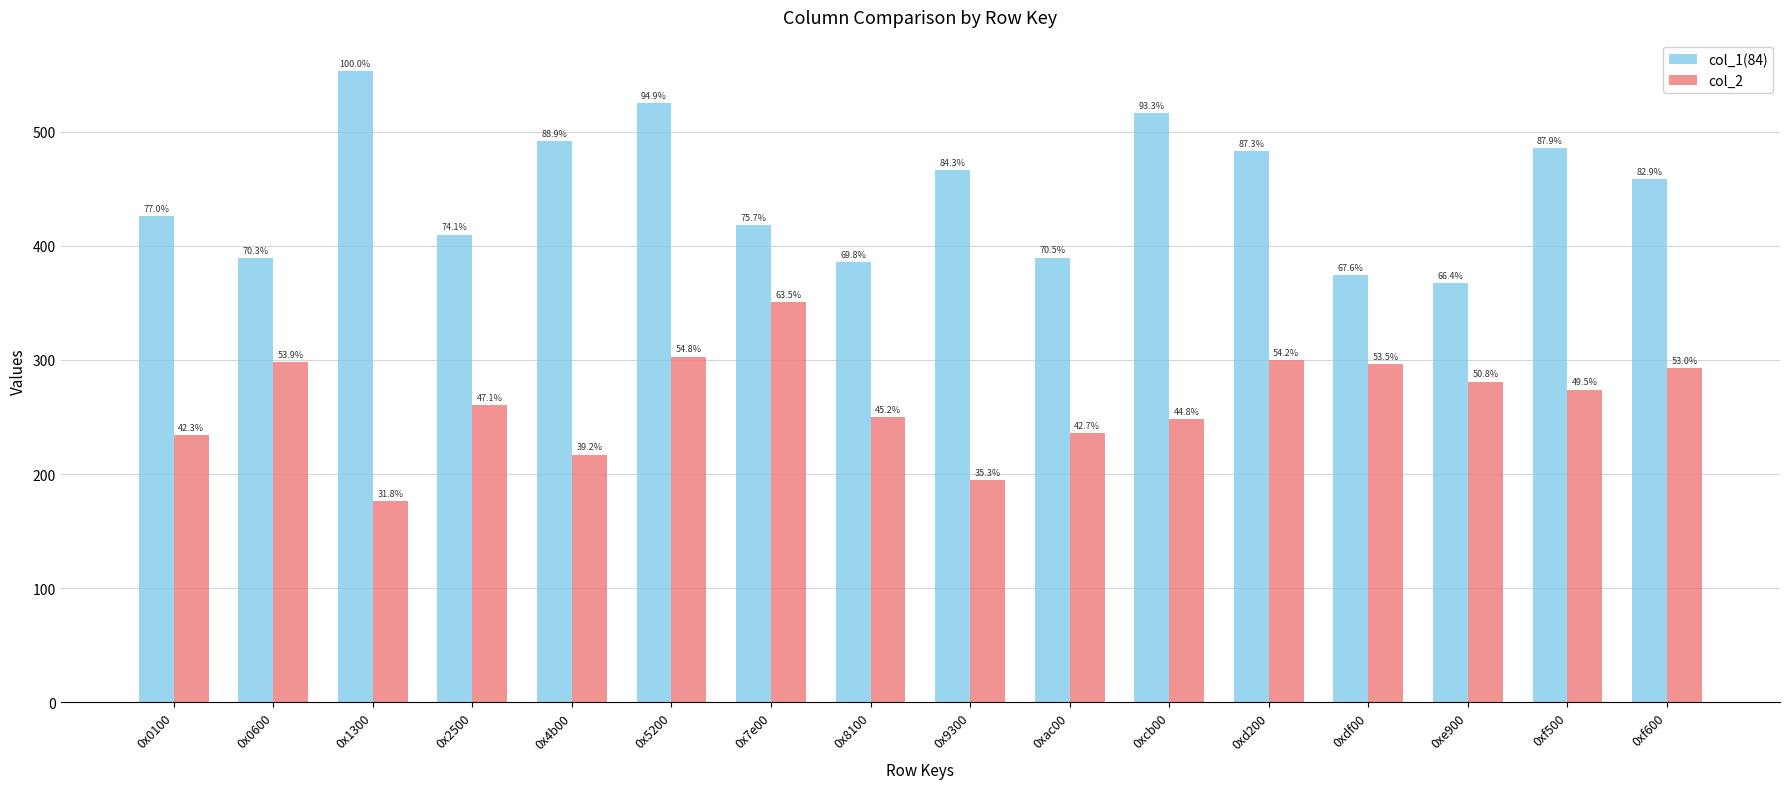

What are all the series names shown in the legend?

col_1(84), col_2